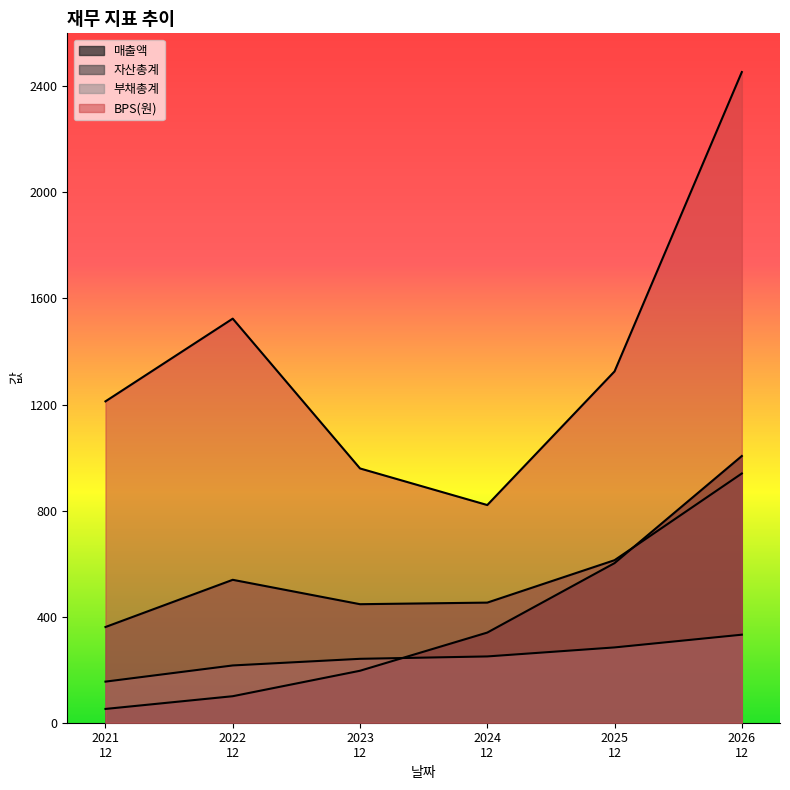

How many times do 매출액 and 자산총계 cross each other?

1